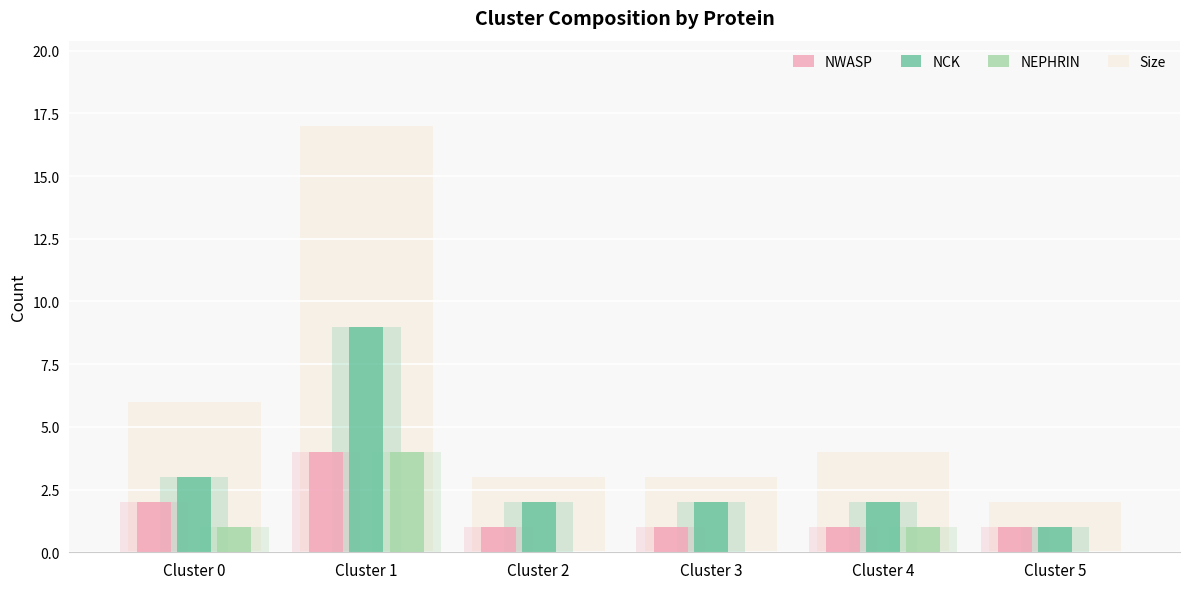

Which category has the lowest value in the NCK series?

Cluster 5